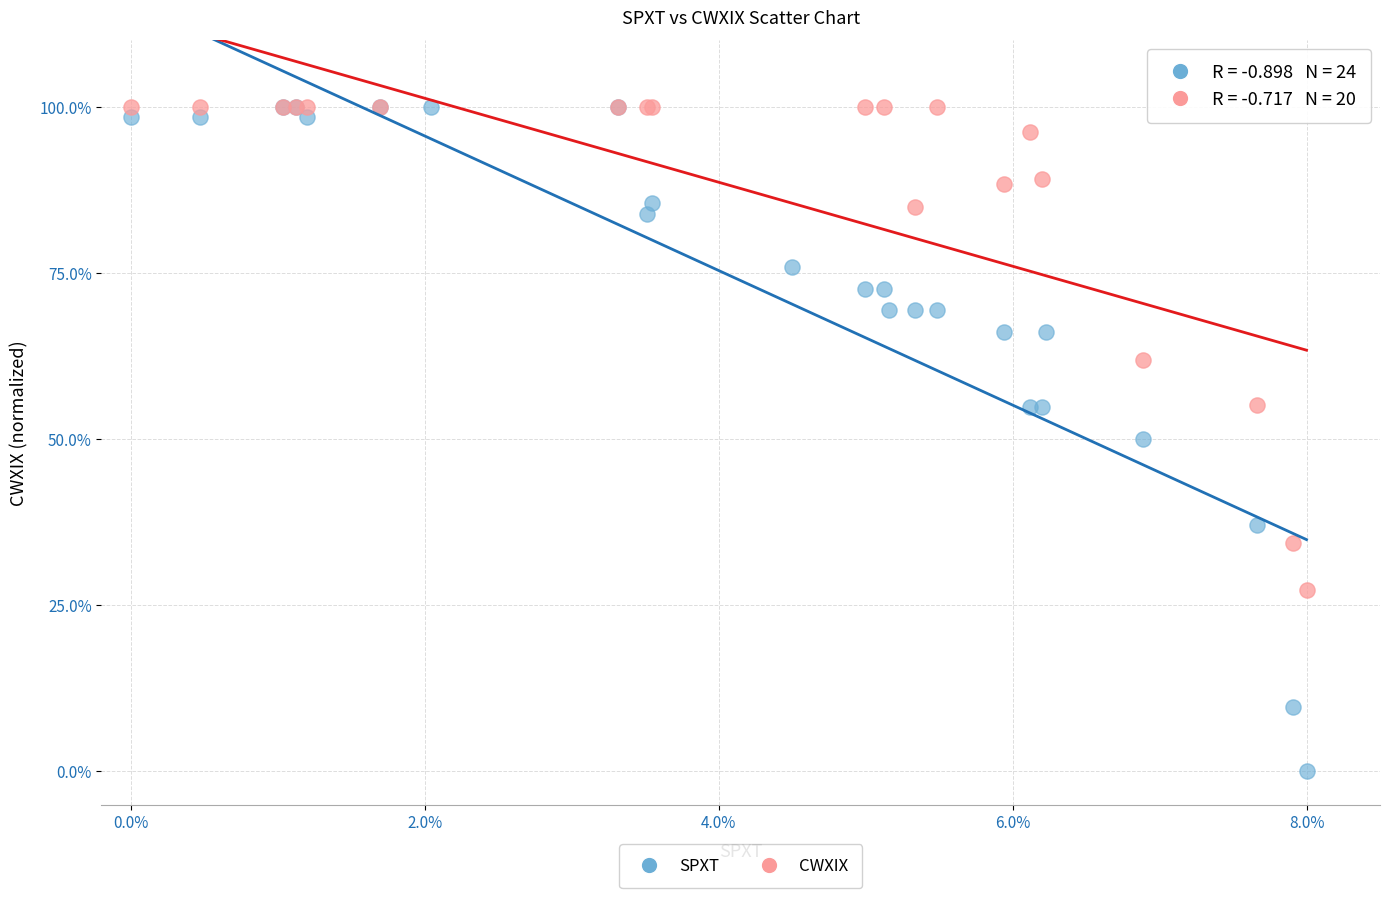

Which series reaches the minimum Y coordinate?

SPXT